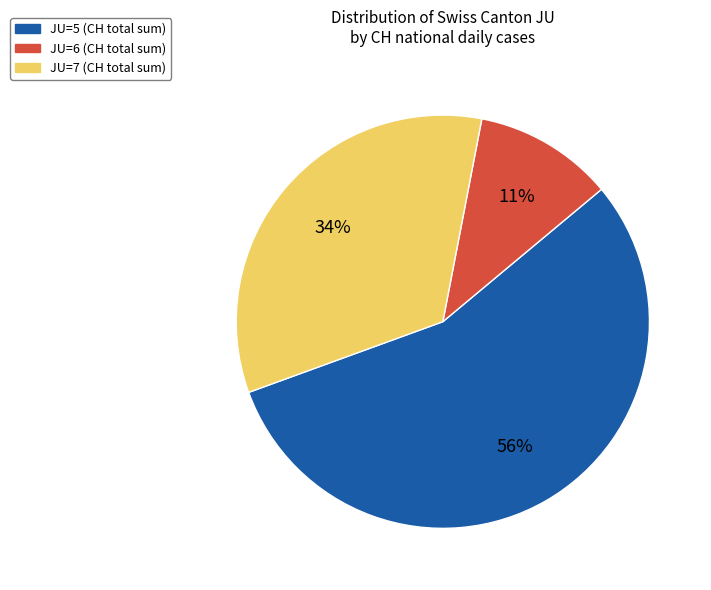

Is the sum of JU=7 (CH total sum) and JU=6 (CH total sum) greater than half?

No